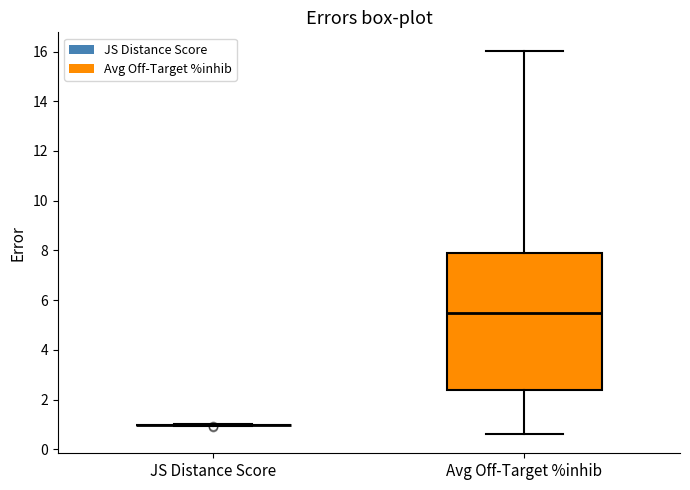

Reading left to right, read every box against the y-axis: the position of its median line, the range the box covers, and the ends of its whiskers. The values are not printed on the chart, so give them approximately, as read against the axis.

JS Distance Score: box collapsed to a line at 1.0, whiskers 1.0 to 1.0
Avg Off-Target %inhib: median 5.6, box 2.4 to 7.8, whiskers 0.6 to 16.0